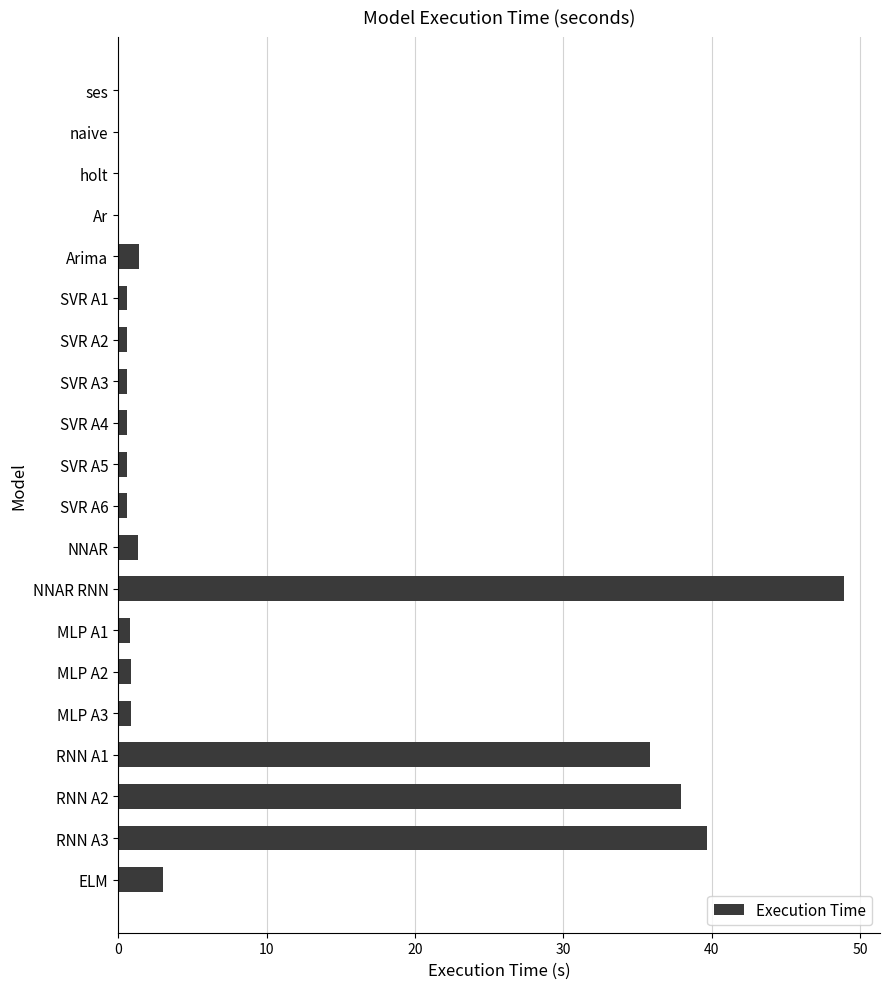

The chart shows a value of 70.7 at RNN A3. True or false?

False